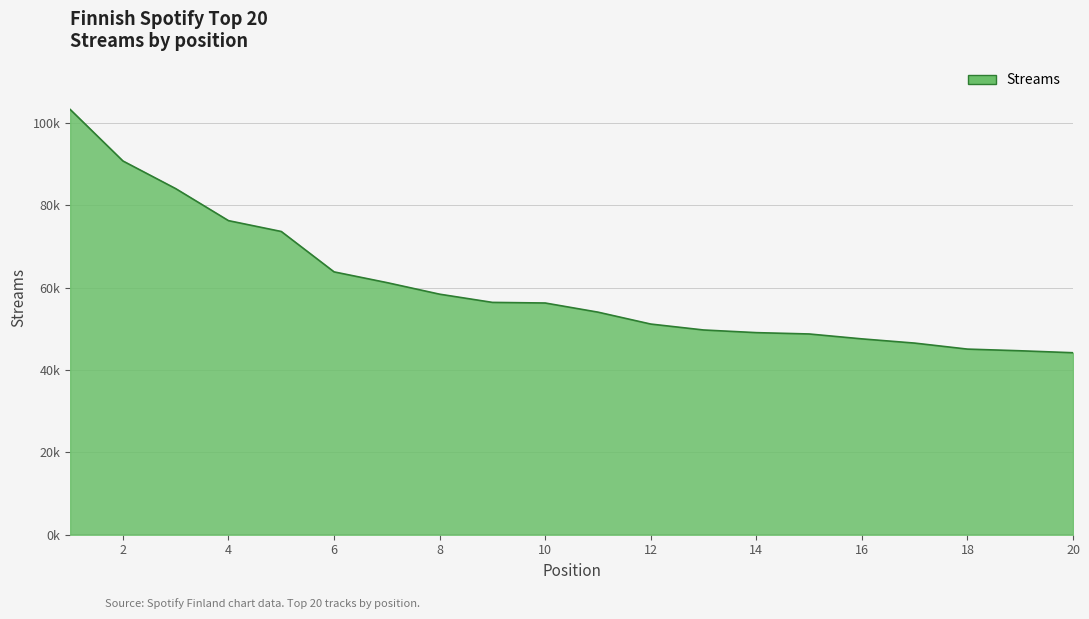

Is this an area chart (filled region under the line)?

Yes